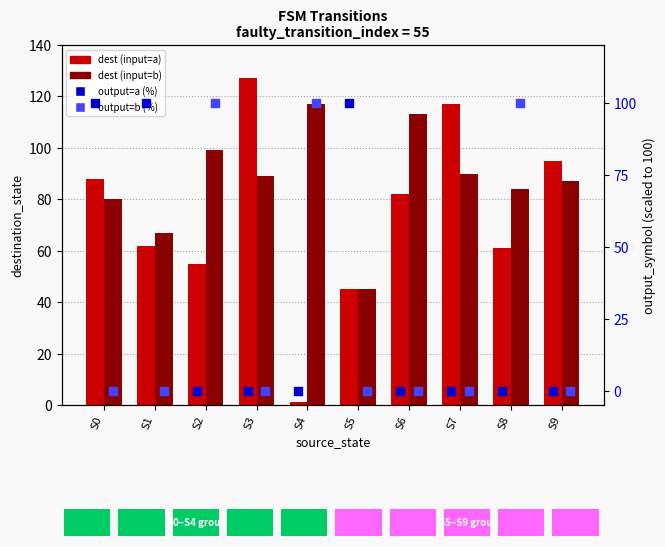

At how many categories does at least one series exceed 73?

10